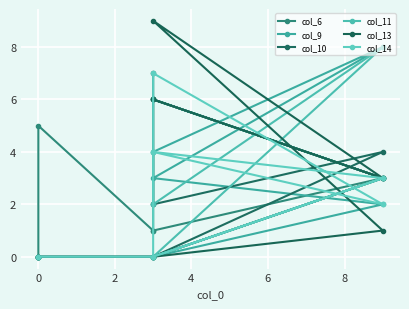

Reading right to left, transcribe all the data shown in this chart.

col_6: 0	5	1	3	6	3	6	1
col_9: 0	0	0	2	3	8	4	2
col_10: 0	0	0	3	0	4	2	7
col_11: 0	0	0	3	0	8	2	4
col_13: 0	0	0	1	9	3	6	6
col_14: 0	0	0	3	4	2	7	0